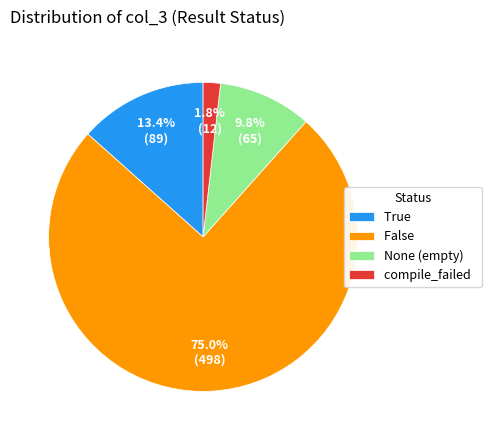

To the nearest percent, what percentage of the pie is compile_failed?

2%